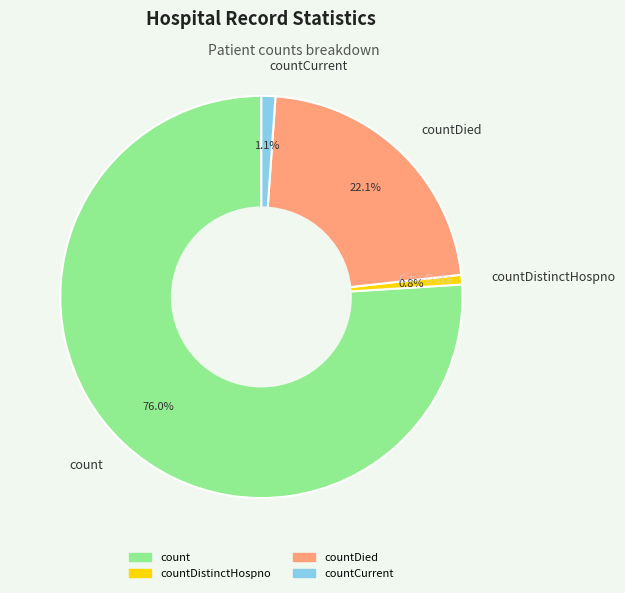

Is there any slice that represents more than half of the pie?

Yes